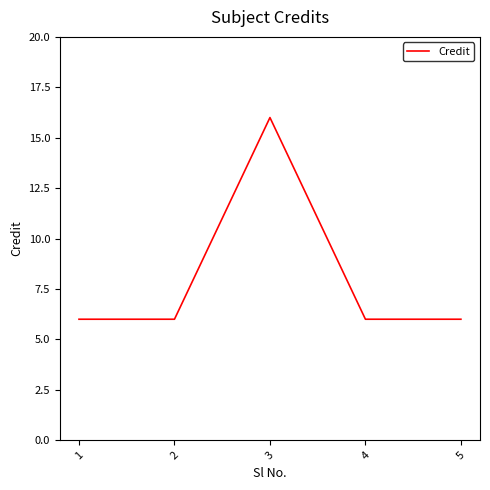

What is the sum of the values at 3 and 2?

22